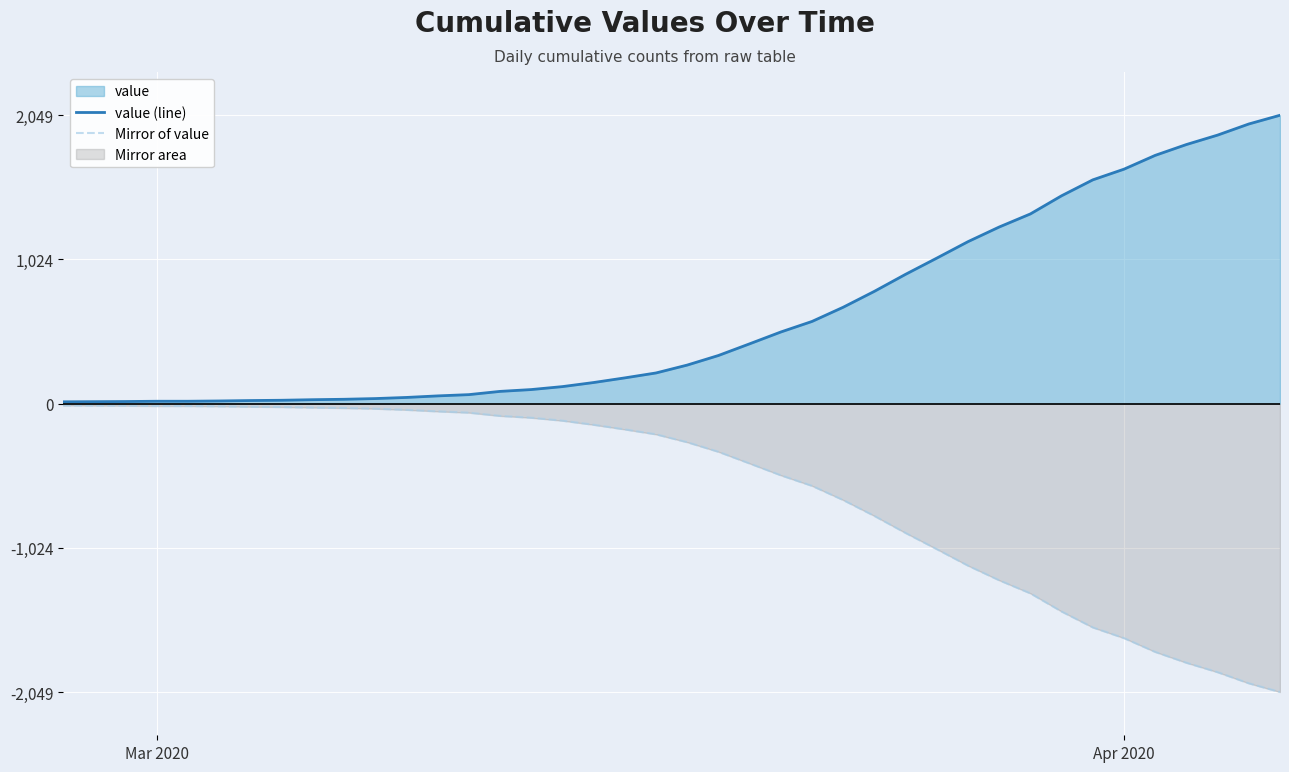

Rank the series by their maximum value, from lowest to highest.

Mirror of value, value (line)